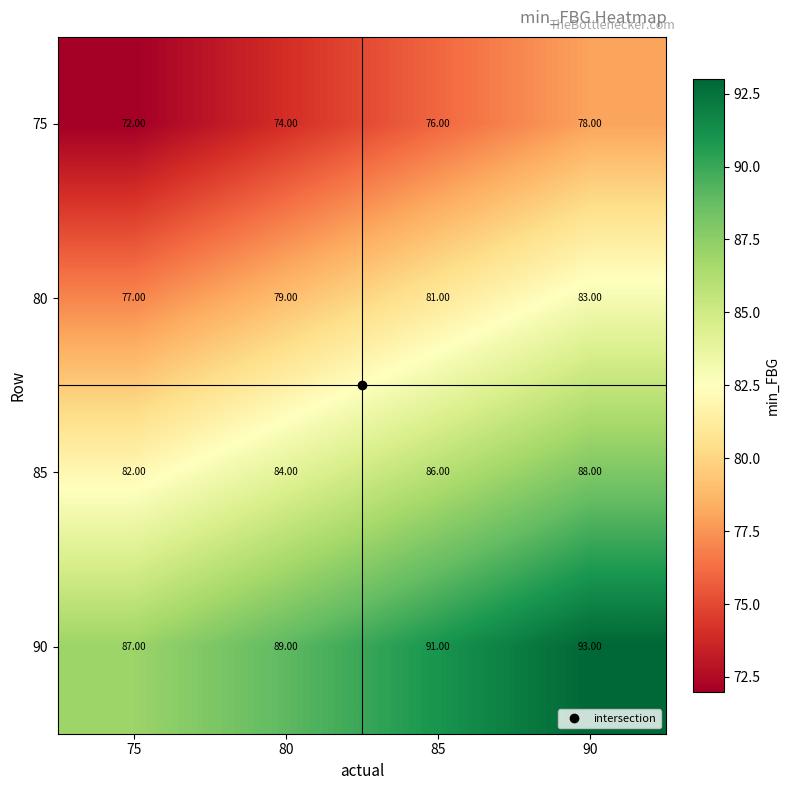

What is the total value across all series at 75?

318